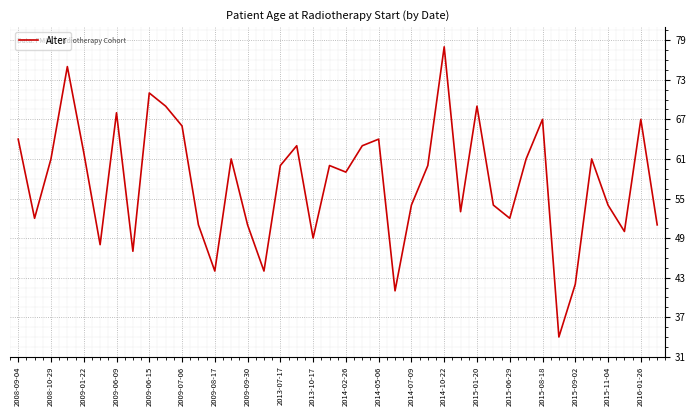

What is the minimum value shown in the chart?

34